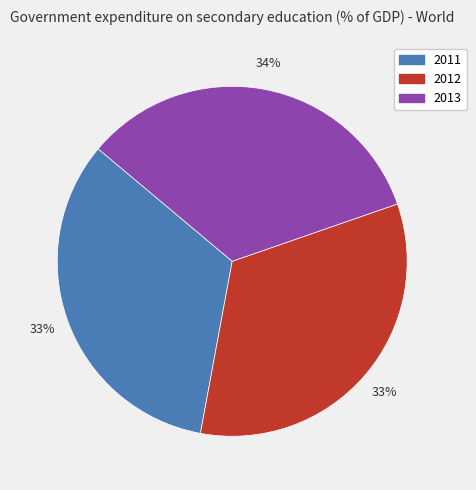

Count the number of slices in the pie.

3